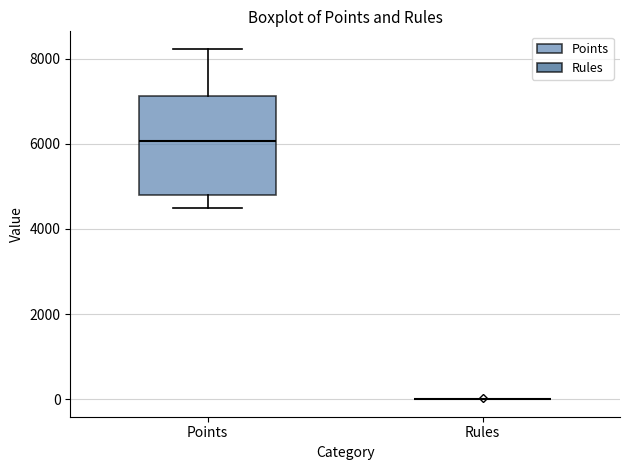

Which box is the tallest, from its lower edge to its upper edge?

Points